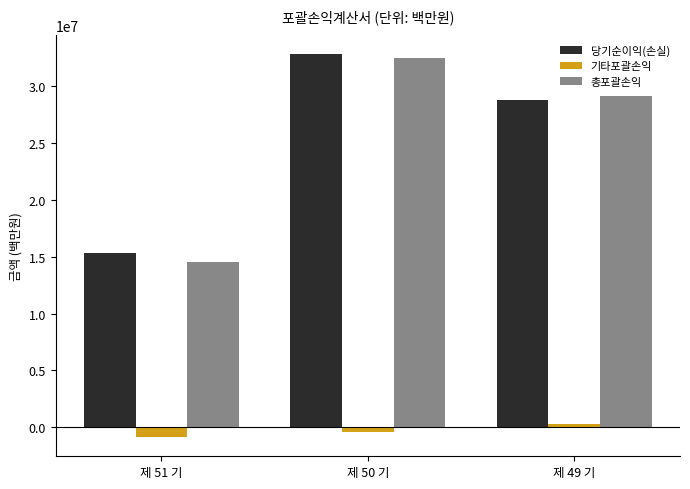

Reading left to right, list all the values displayed in this chart.

당기순이익(손실): 15353323	32815127	28800837
기타포괄손익: -851958	-378321	319724
총포괄손익: 14501365	32436806	29120561